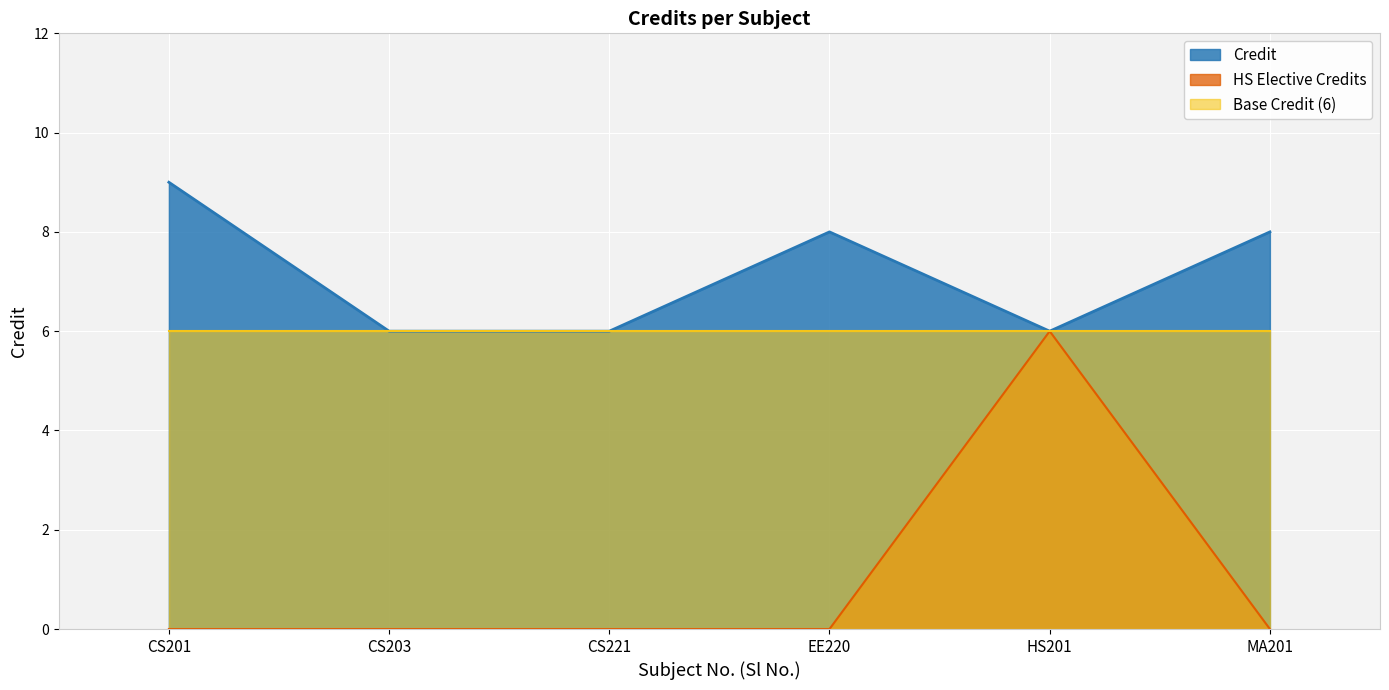

Which series has the largest total across all categories?

Credit